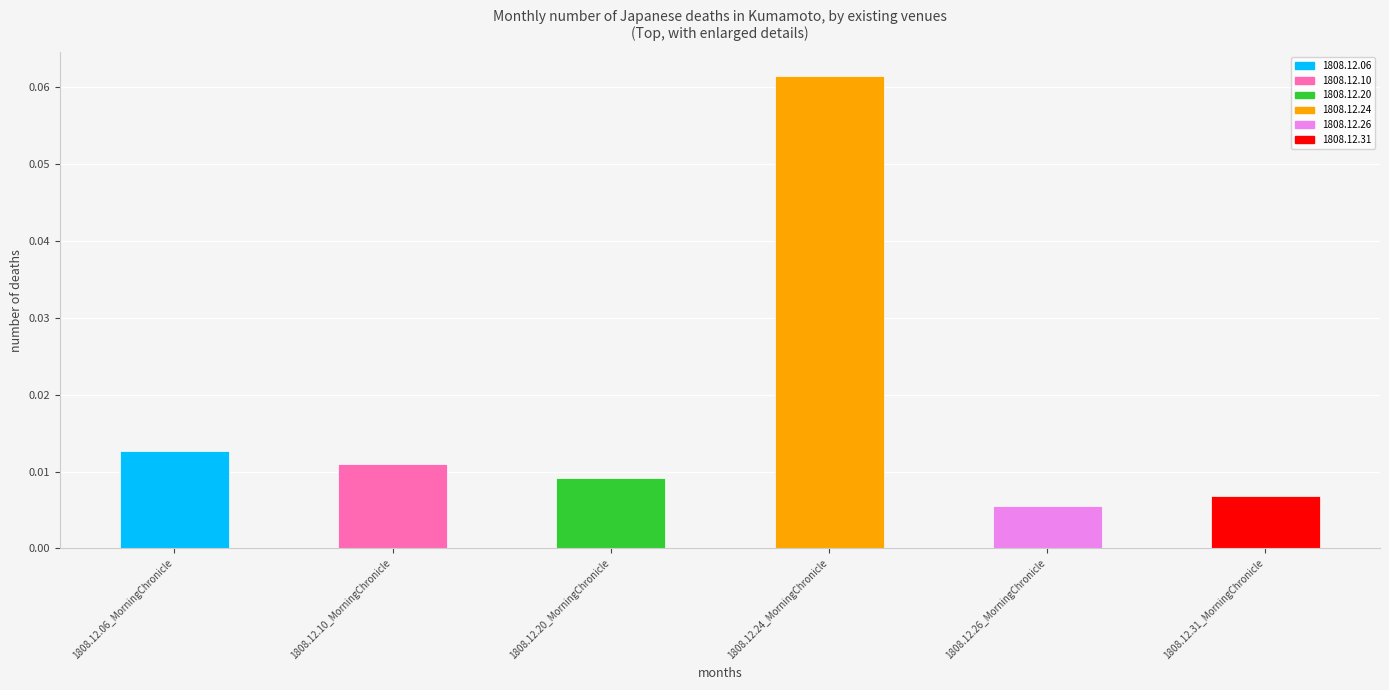

What is the label of the 5th bar from the left?

1808.12.26_MorningChronicle